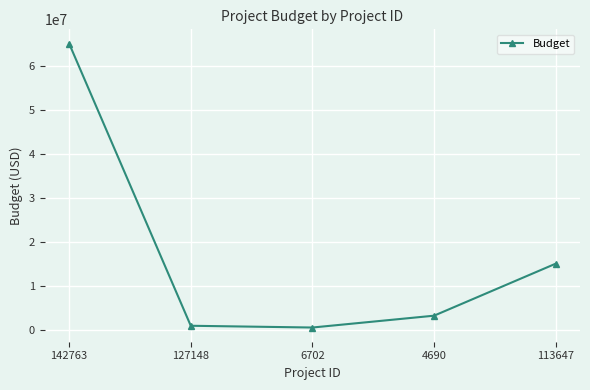

What is the greatest value displayed?

65000000